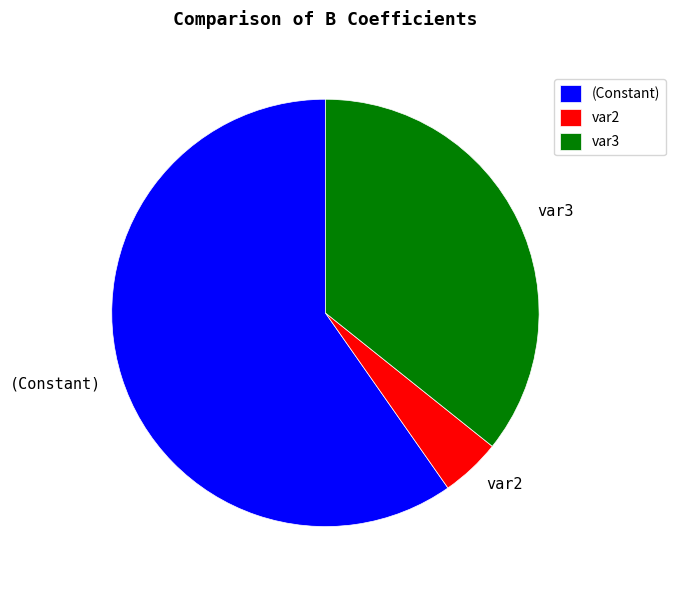

Is the sum of (Constant) and var3 greater than half?

Yes